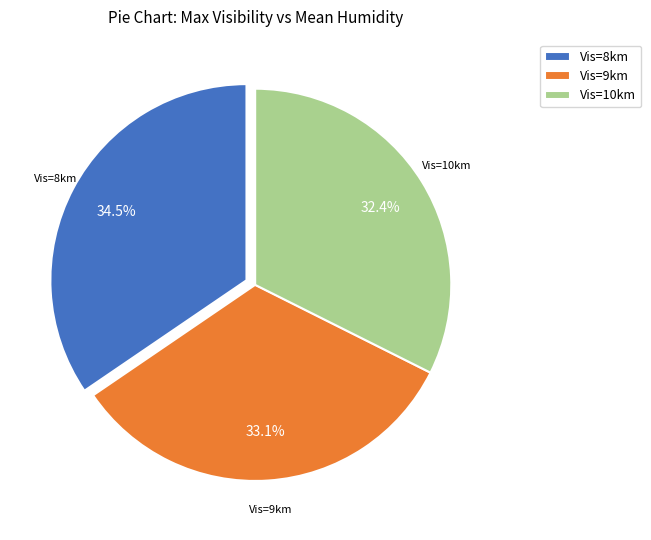

Count the number of slices in the pie.

3